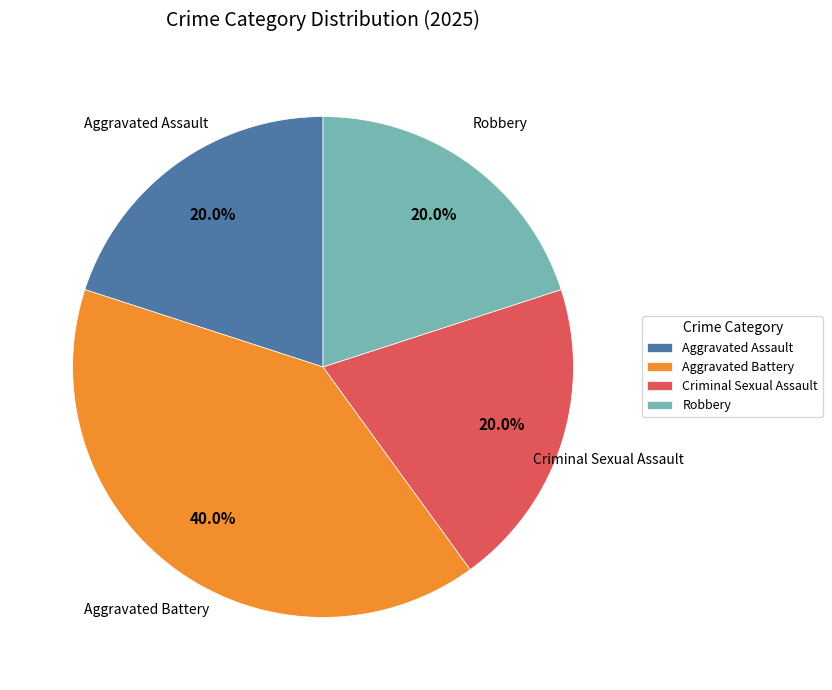

Which has a higher value, Aggravated Battery or Robbery?

Aggravated Battery